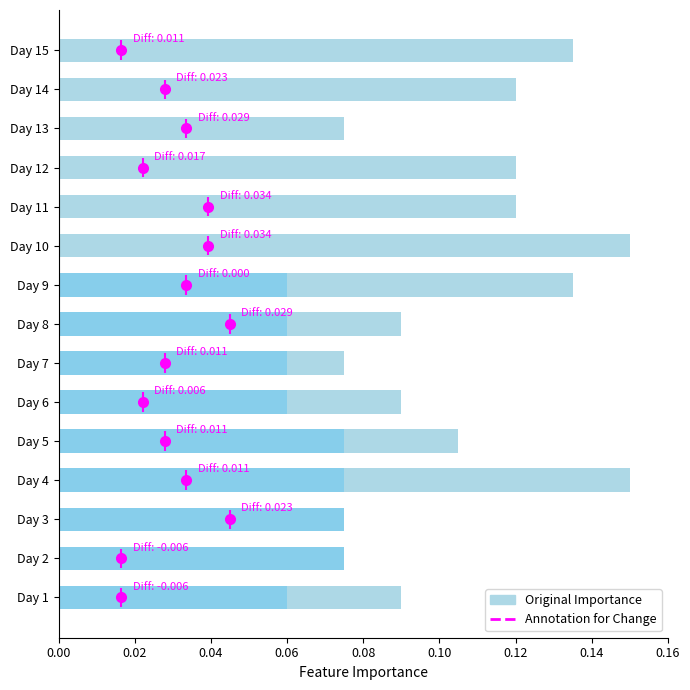

What position from the right is 12?

3